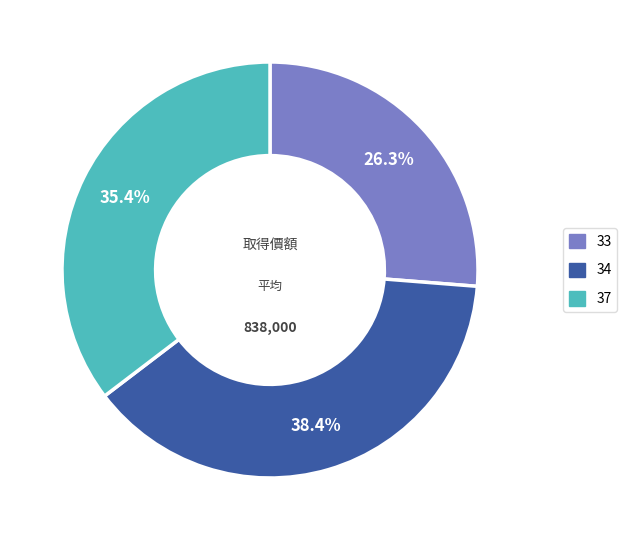

Which slice is the largest?

34